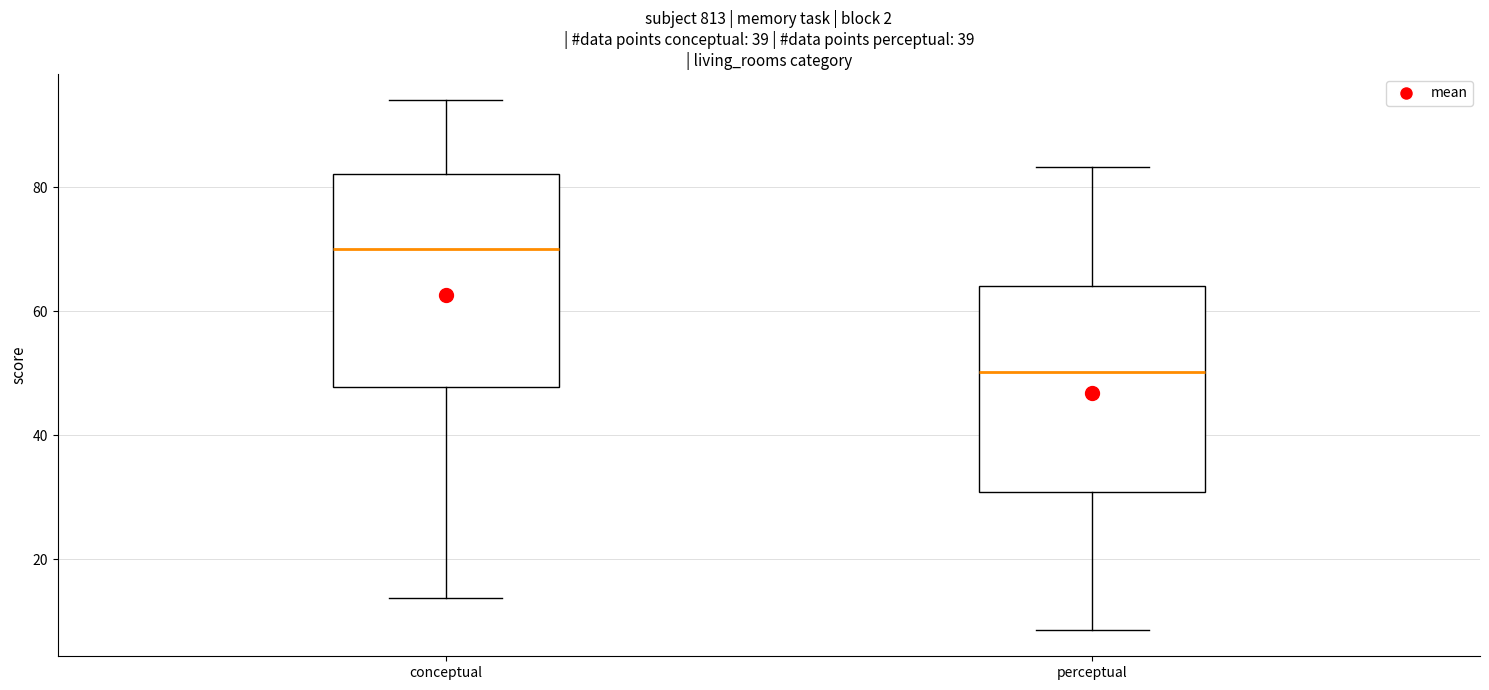

Where does the upper whisker of the box for conceptual end on the y-axis? The values are not printed on the chart, so give them approximately, as read against the axis.

94